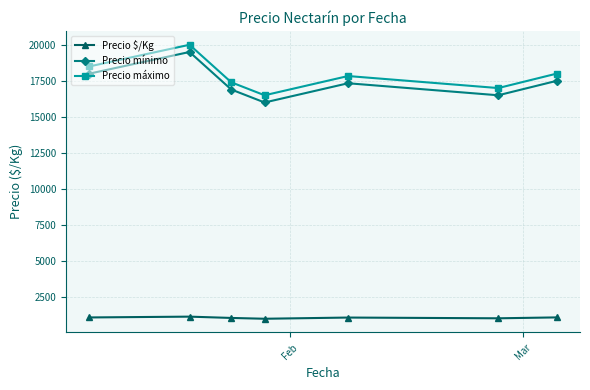

What is the difference between the maximum and minimum values in the Precio máximo series?

3500.0